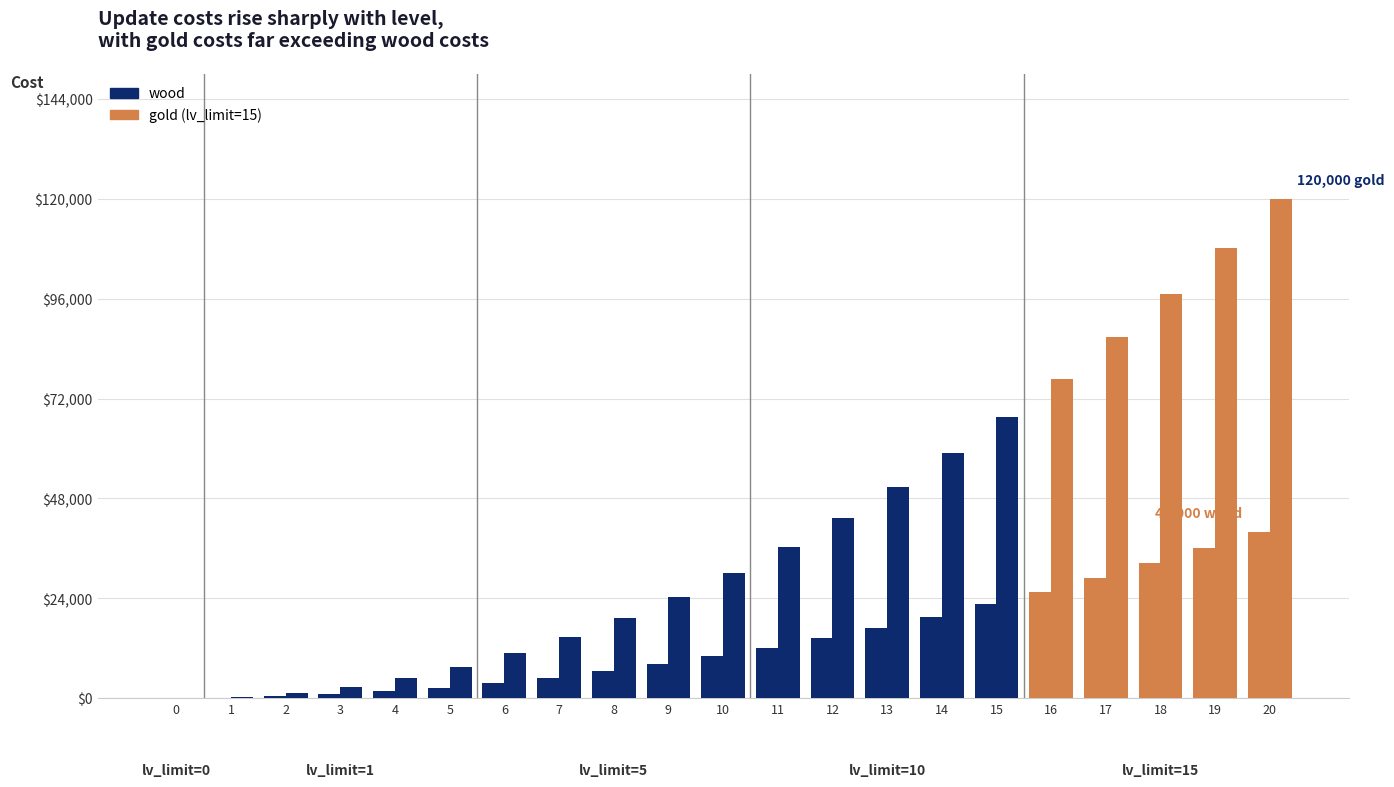

Count the number of data series in this chart.

2